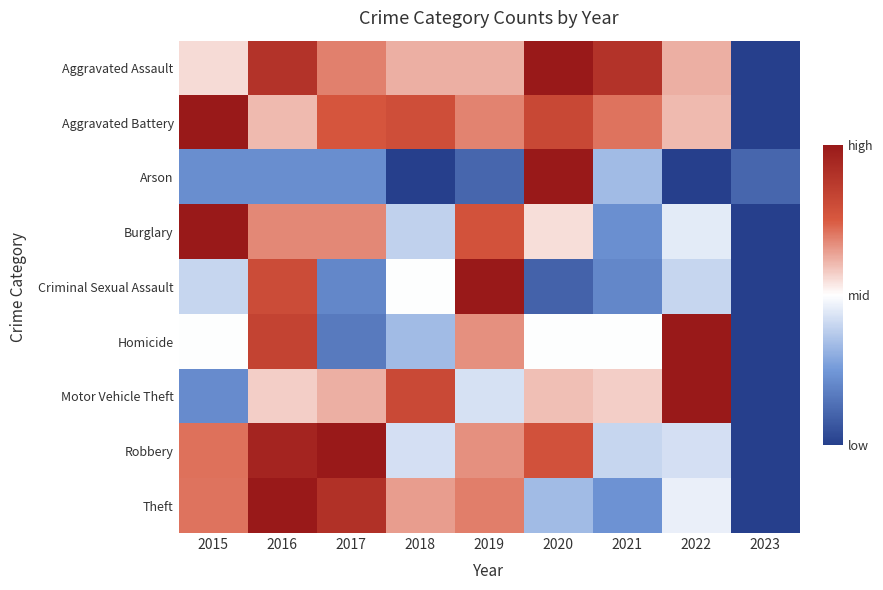

Reading left to right, list all the values displayed in this chart.

Aggravated Assault: 2015=0.6	2016=0.9	2017=0.7	2018=0.6	2019=0.6	2020=1.0	2021=0.9	2022=0.6	2023=0.0
Aggravated Battery: 2015=1.0	2016=0.6	2017=0.8	2018=0.8	2019=0.7	2020=0.8	2021=0.7	2022=0.6	2023=0.0
Arson: 2015=0.2	2016=0.2	2017=0.2	2018=0.0	2019=0.1	2020=1.0	2021=0.3	2022=0.0	2023=0.1
Burglary: 2015=1.0	2016=0.7	2017=0.7	2018=0.4	2019=0.8	2020=0.5	2021=0.2	2022=0.5	2023=0.0
Criminal Sexual Assault: 2015=0.4	2016=0.8	2017=0.2	2018=0.5	2019=1.0	2020=0.1	2021=0.2	2022=0.4	2023=0.0
Homicide: 2015=0.5	2016=0.8	2017=0.2	2018=0.3	2019=0.7	2020=0.5	2021=0.5	2022=1.0	2023=0.0
Motor Vehicle Theft: 2015=0.2	2016=0.6	2017=0.6	2018=0.8	2019=0.4	2020=0.6	2021=0.6	2022=1.0	2023=0.0
Robbery: 2015=0.7	2016=1.0	2017=1.0	2018=0.4	2019=0.7	2020=0.8	2021=0.4	2022=0.4	2023=0.0
Theft: 2015=0.7	2016=1.0	2017=0.9	2018=0.6	2019=0.7	2020=0.3	2021=0.2	2022=0.5	2023=0.0